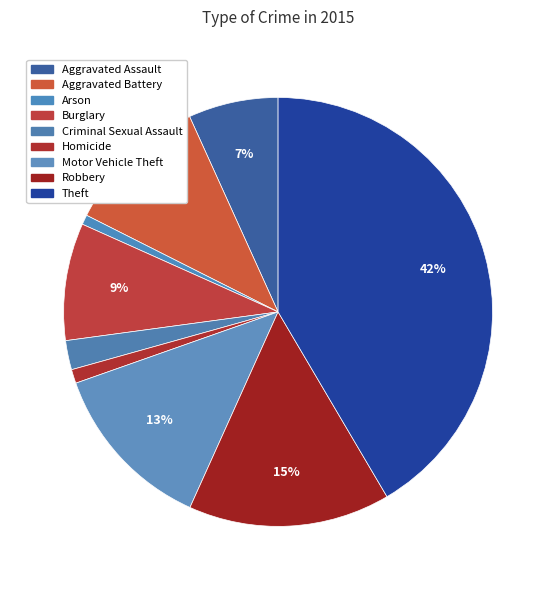

How many segments does this pie chart have?

9